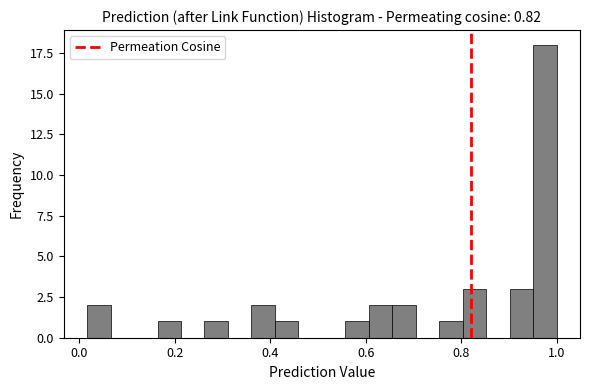

Around what value on the x-axis is the tallest bar? Give the approximate position of its centre, as read against the axis.

0.98